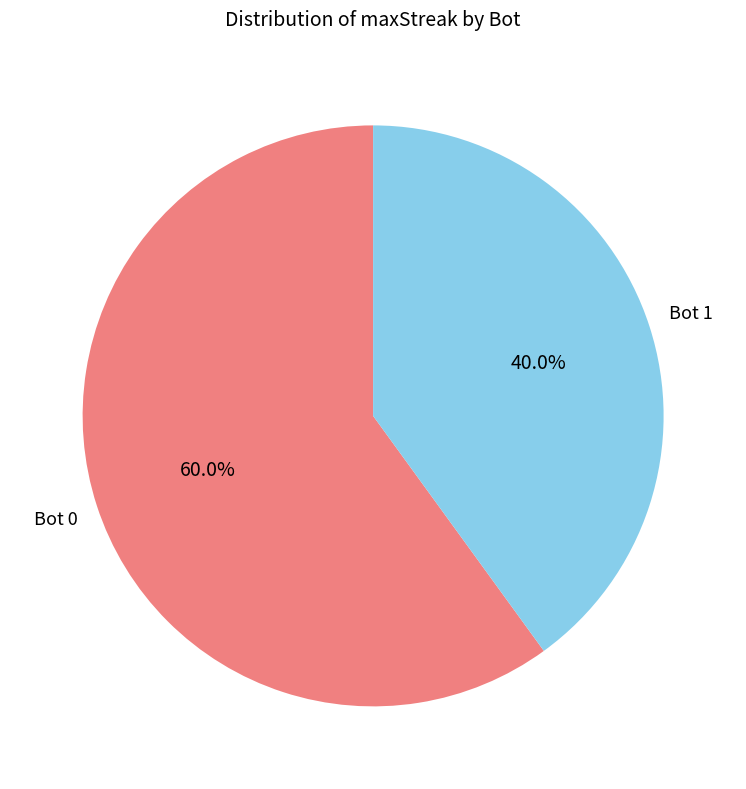

Is there any slice that represents more than half of the pie?

Yes